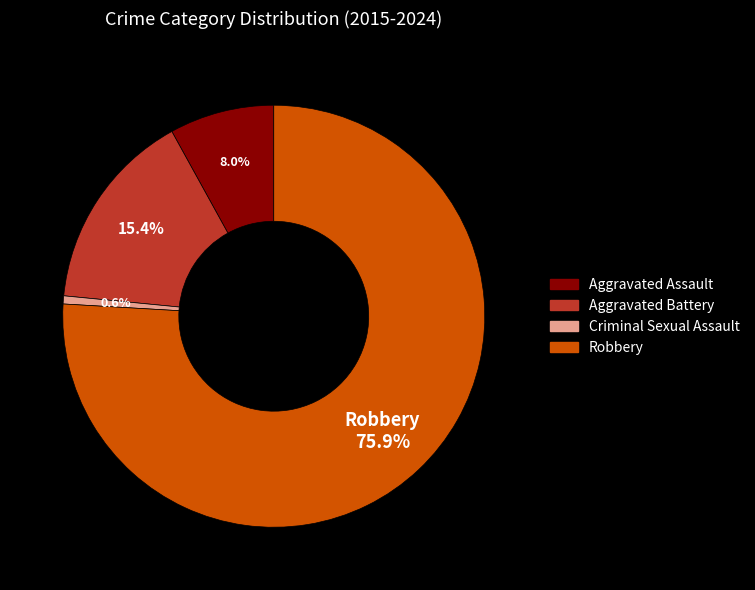

How many segments does this pie chart have?

4